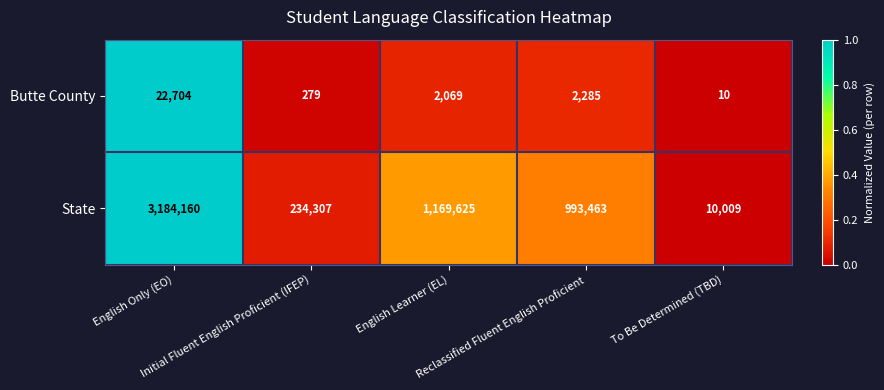

At English Learner (EL), list the series in order from largest to smallest.

State, Butte County